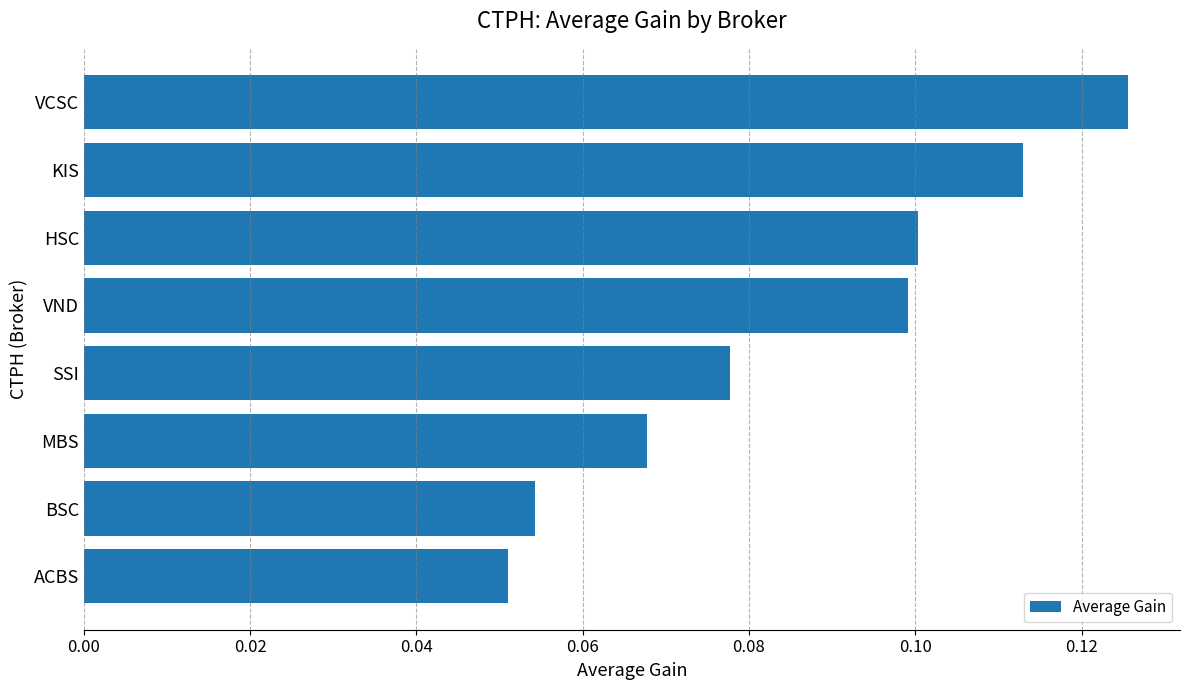

At which category does the chart reach its peak across all series?

VCSC